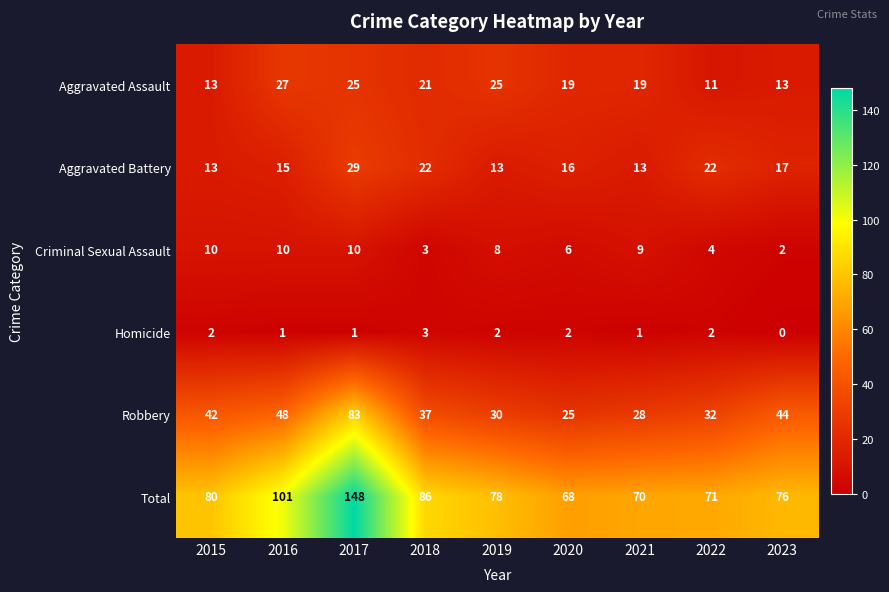

What is the approximate value of Aggravated Assault at 2022?

11